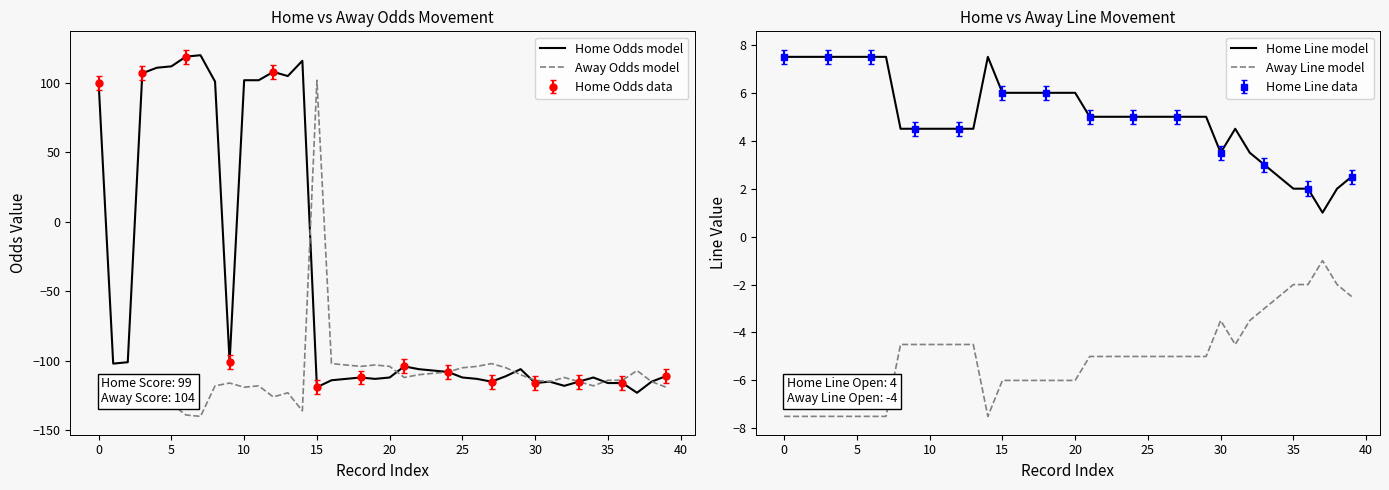

At how many categories does at least one series exceed 48?

13